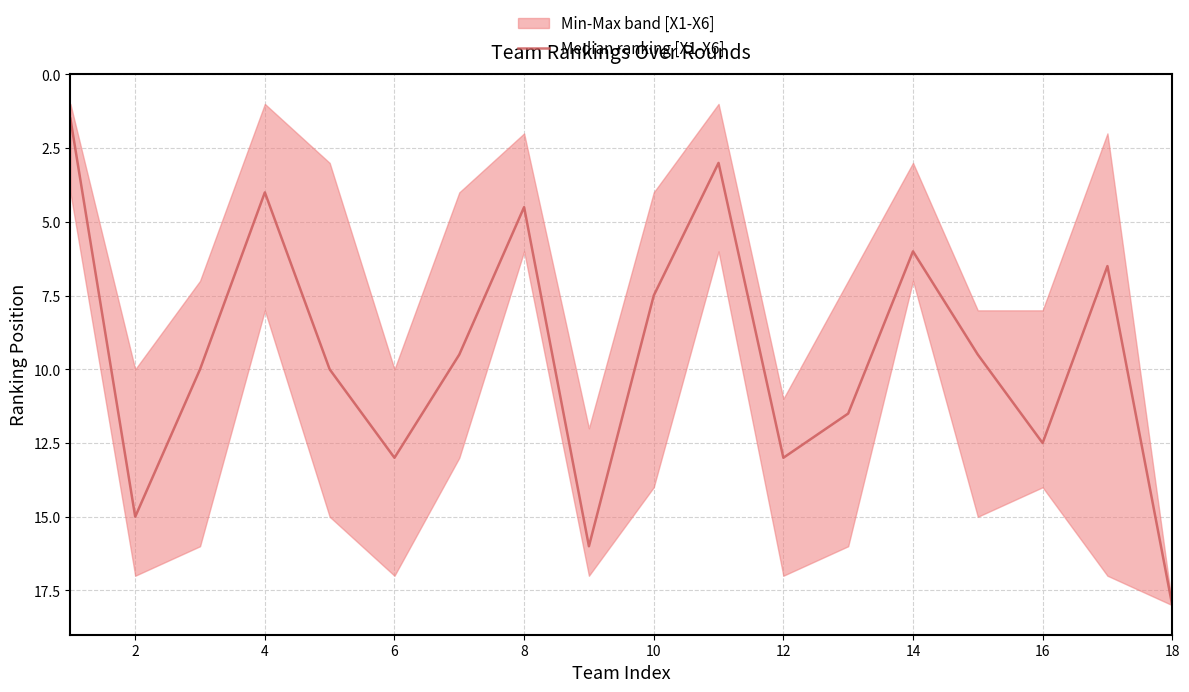

How many data points are above 10?

7